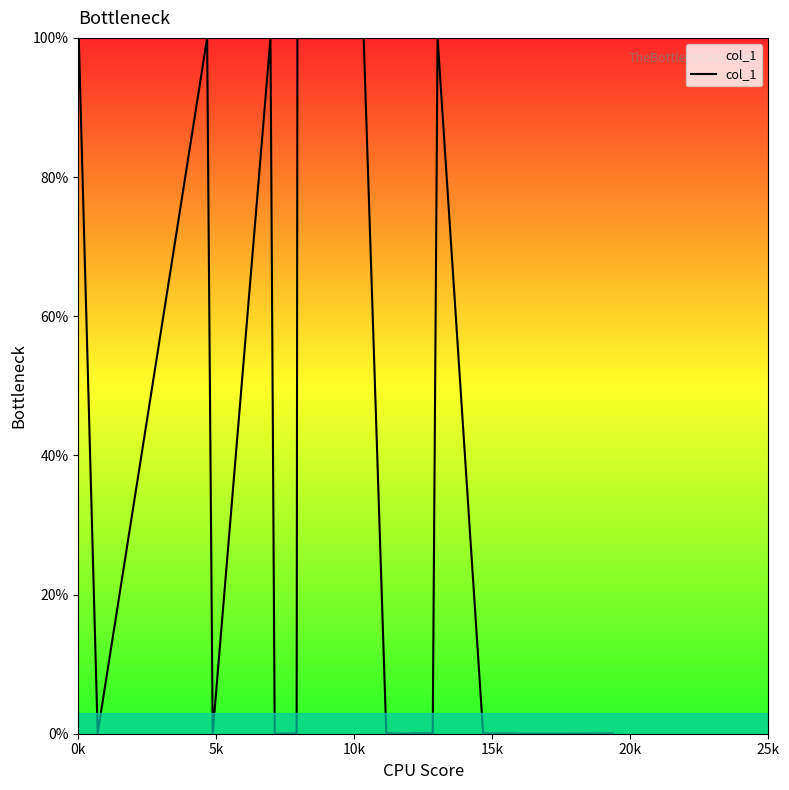

What is the difference between the maximum and minimum values?

100.0